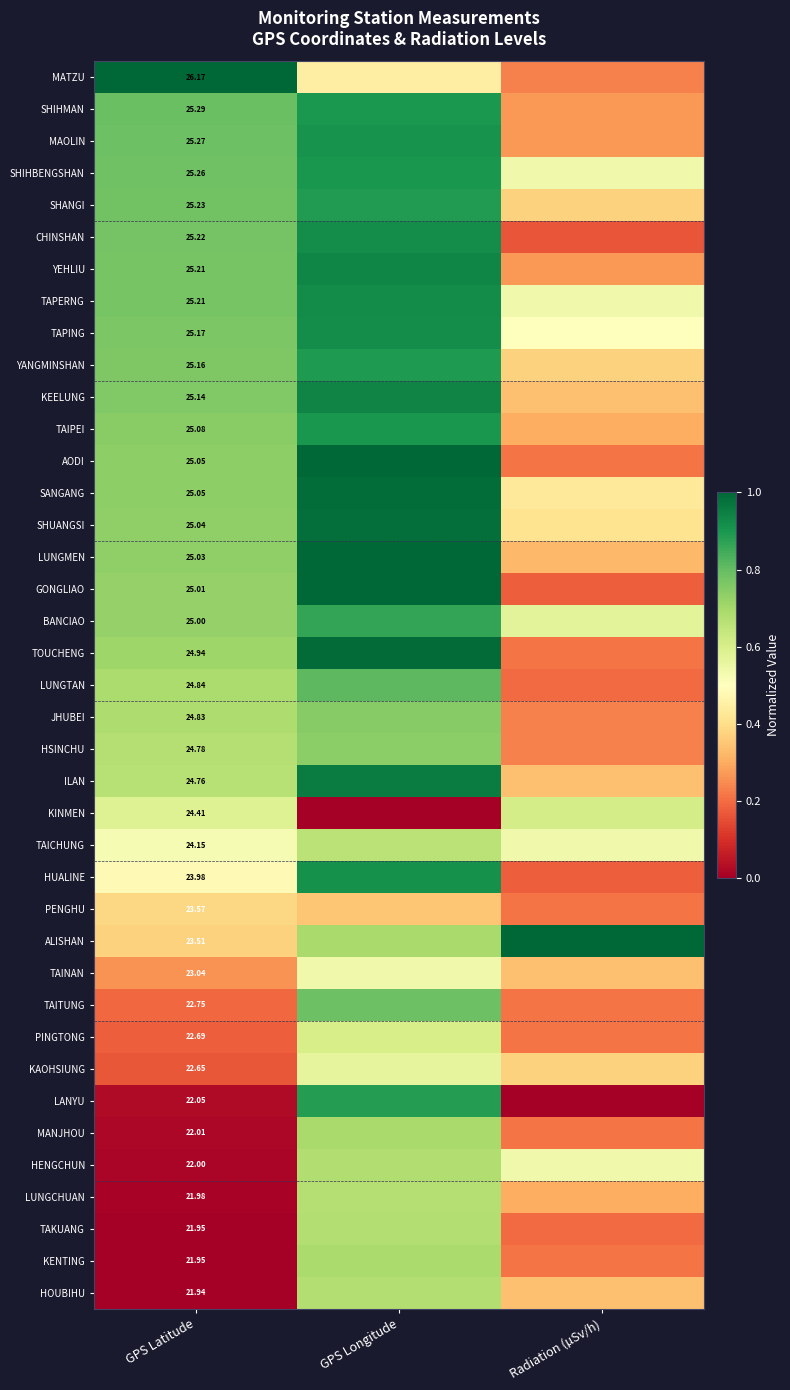

At which label does AODI reach its peak?

GPS Longitude